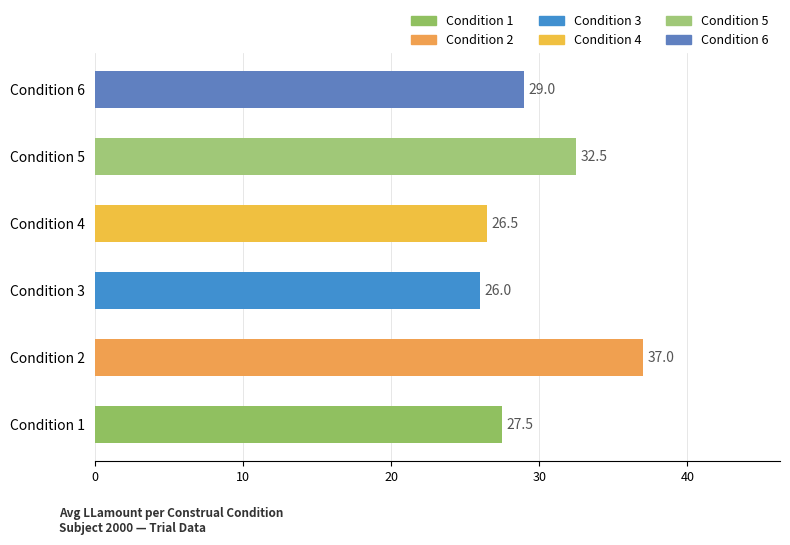

Reading bottom to top, list all the values displayed in this chart.

Condition 1=27.5	Condition 2=37.0	Condition 3=26.0	Condition 4=26.5	Condition 5=32.5	Condition 6=29.0